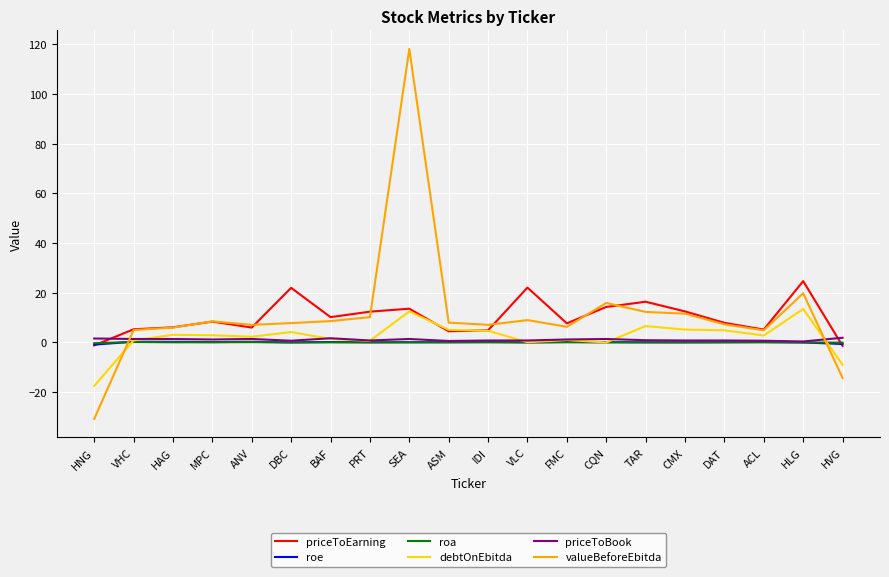

Which series has the widest spread of values?

valueBeforeEbitda